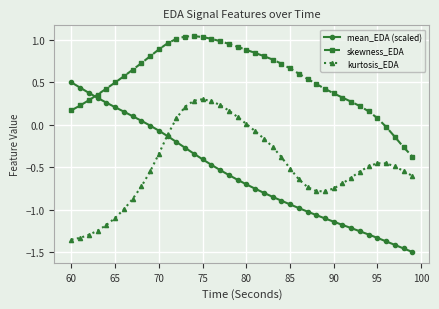

What are all the series names shown in the legend?

mean_EDA (scaled), skewness_EDA, kurtosis_EDA